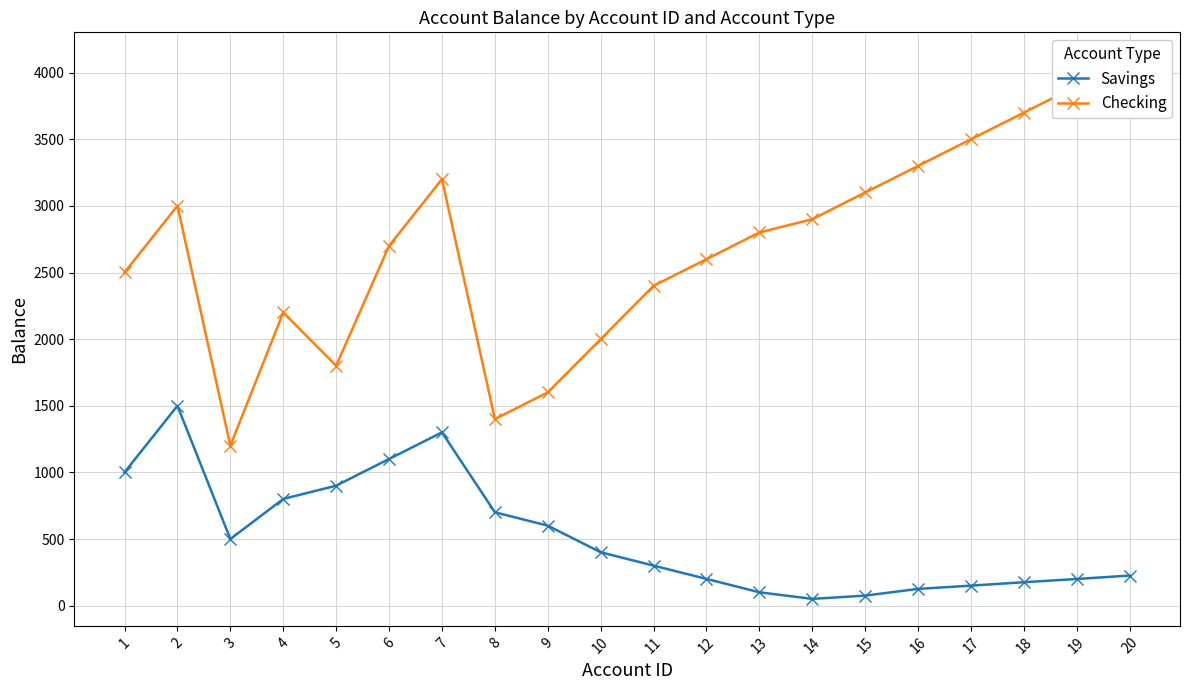

True or false: Checking and Savings intersect in this chart.

False